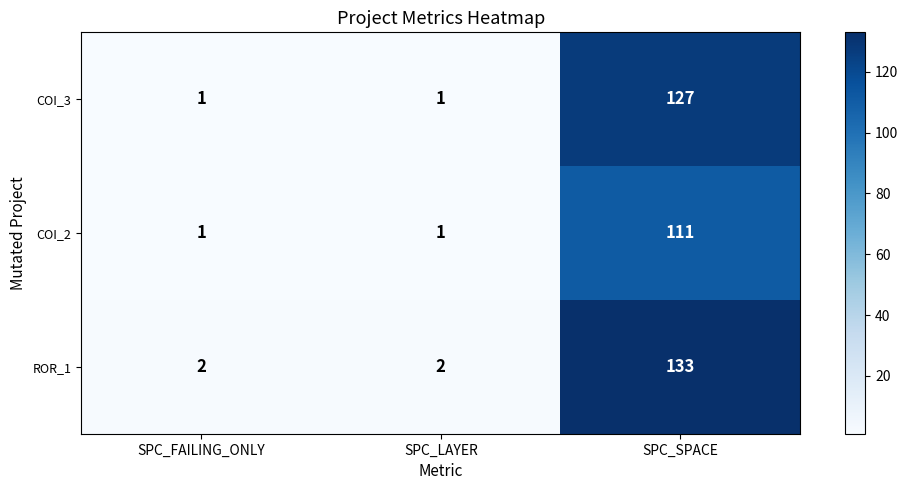

At which category is the sum across all series the highest?

SPC_SPACE